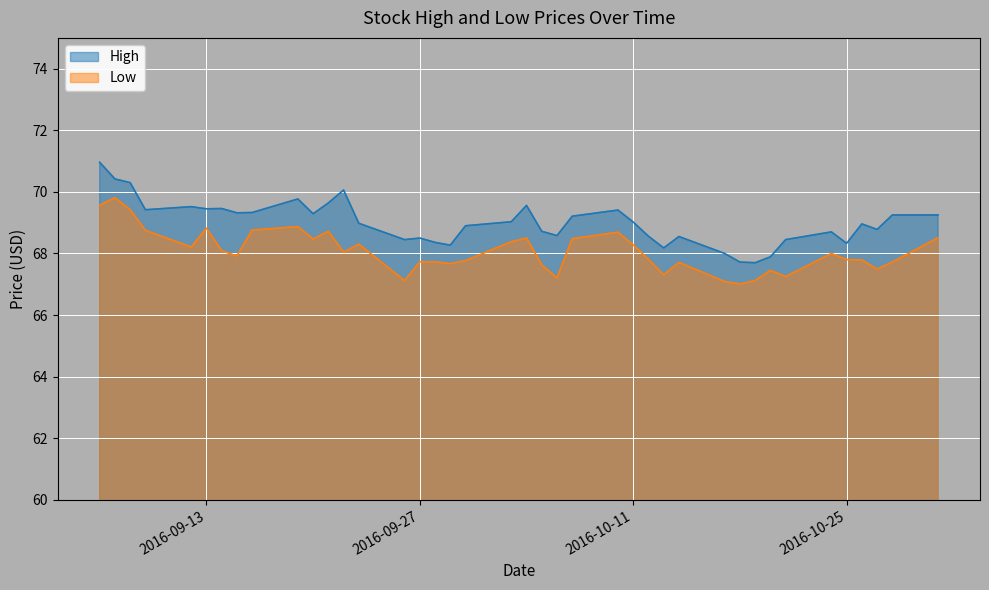

Does the chart display data point markers on the line(s)?

No